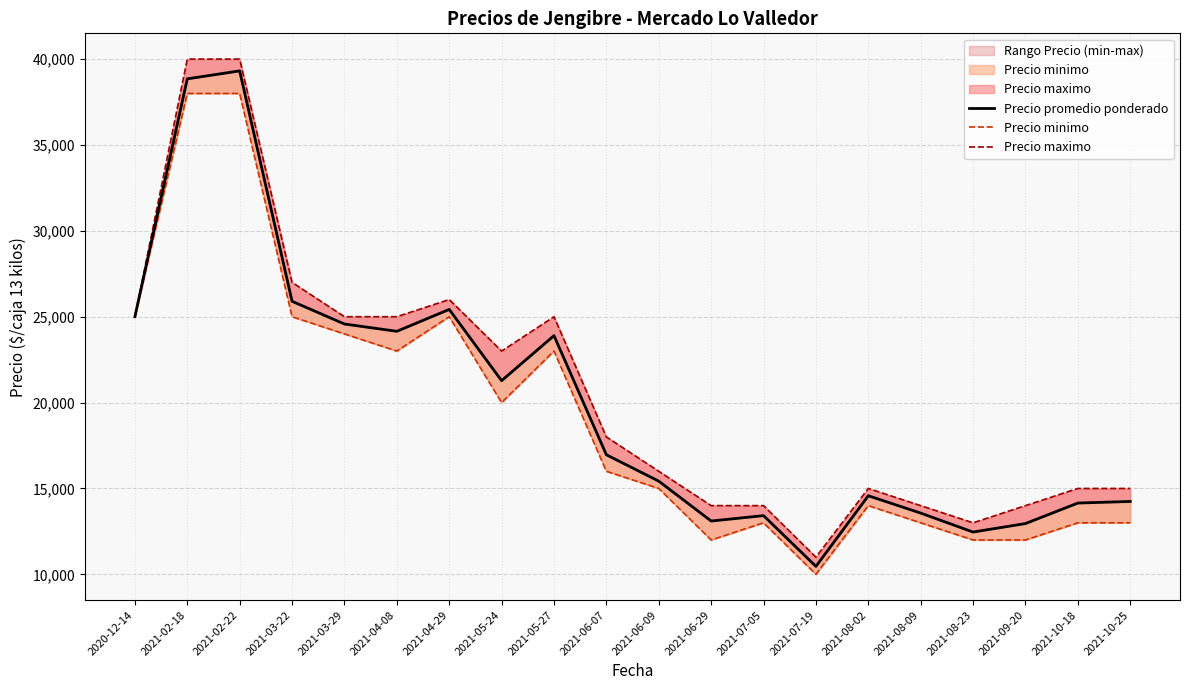

What is the label of the 17th point from the left?

2021-08-23